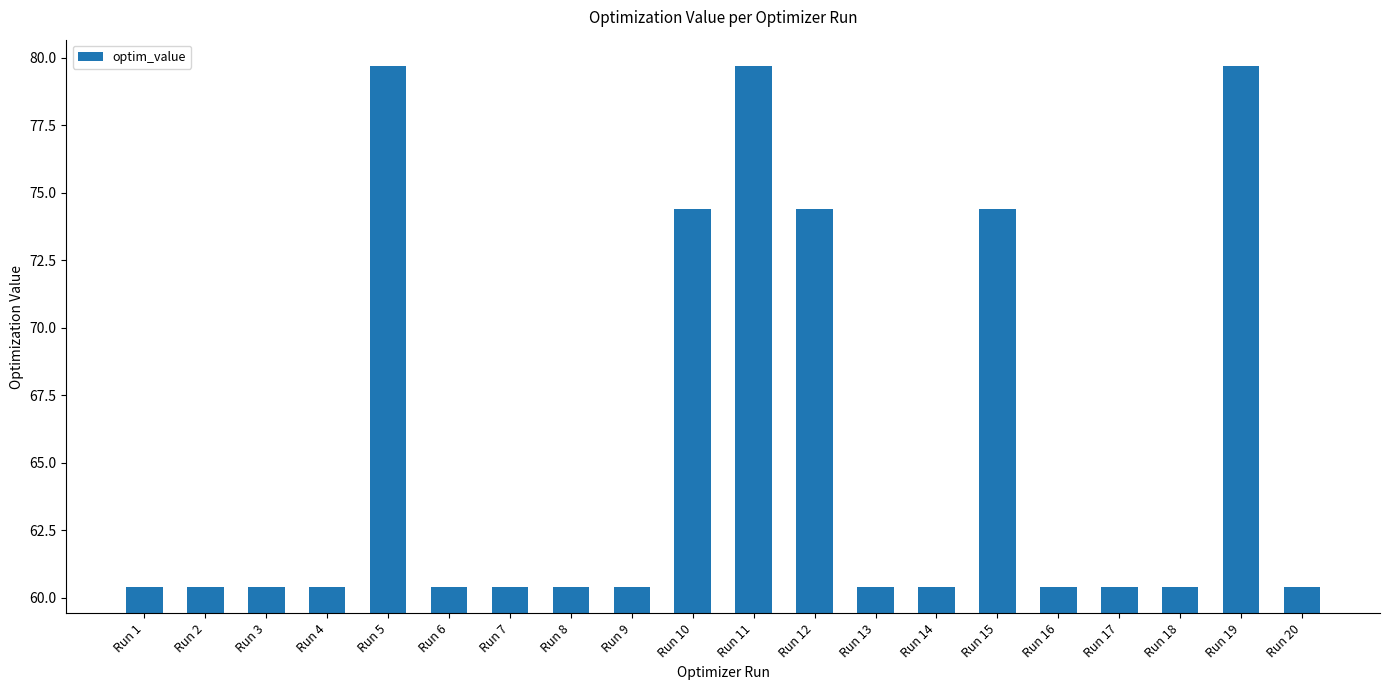

What is the average value?

65.4